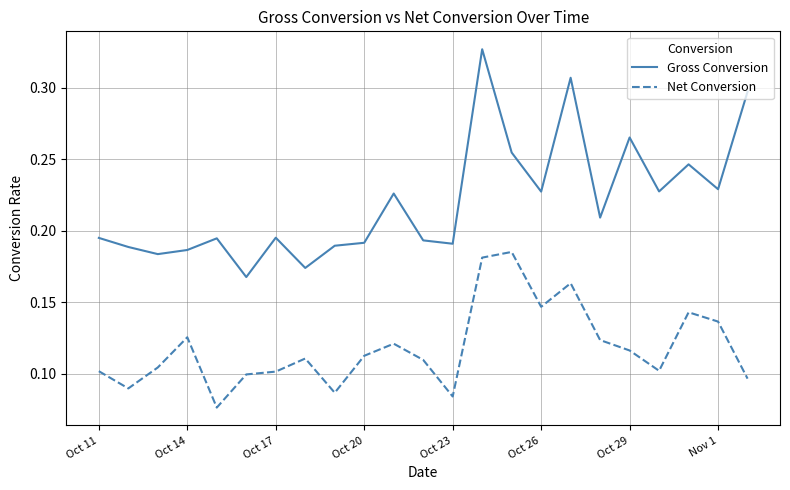

True or false: Gross Conversion and Net Conversion cross at least once.

False